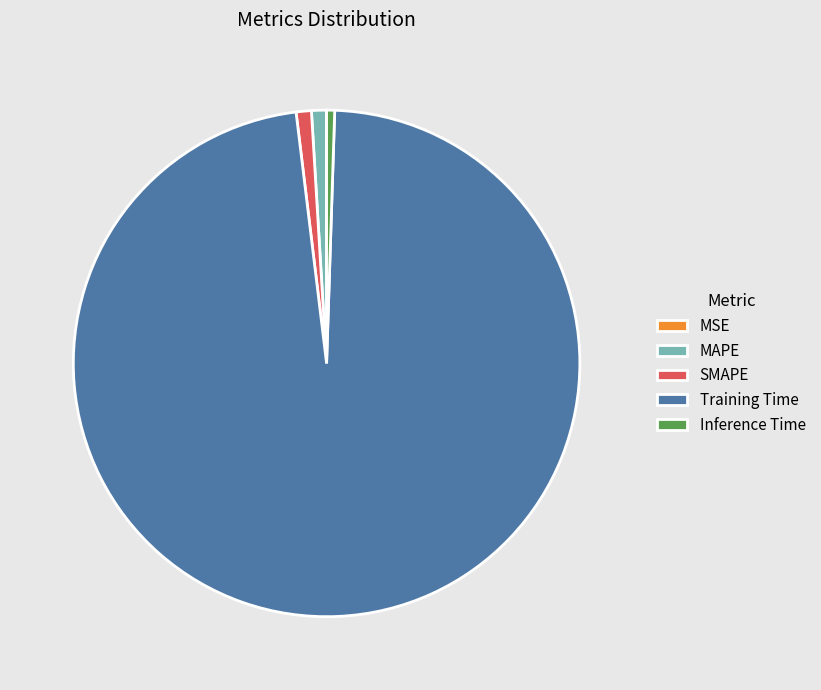

Which category has the biggest portion of the pie?

Training Time